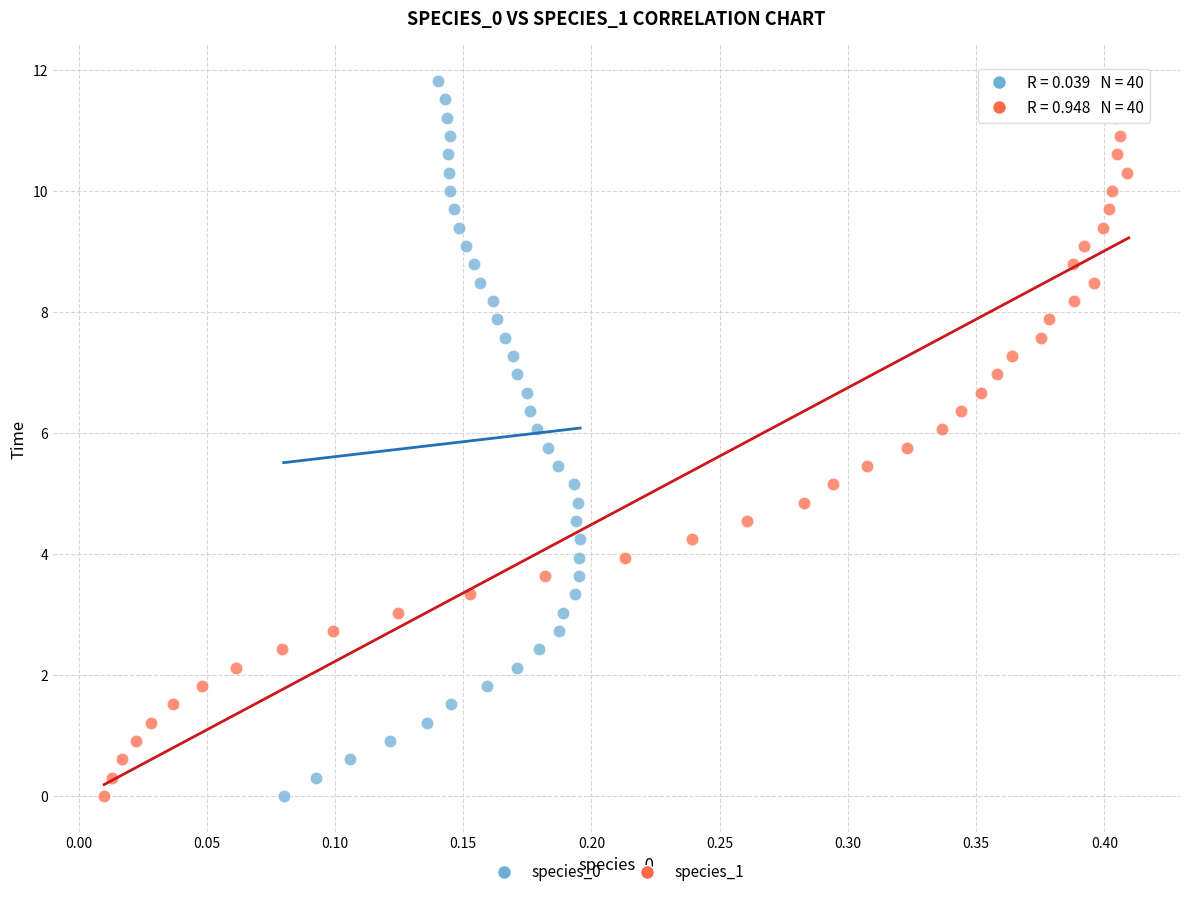

What are all the series names shown in the legend?

species_0, species_1